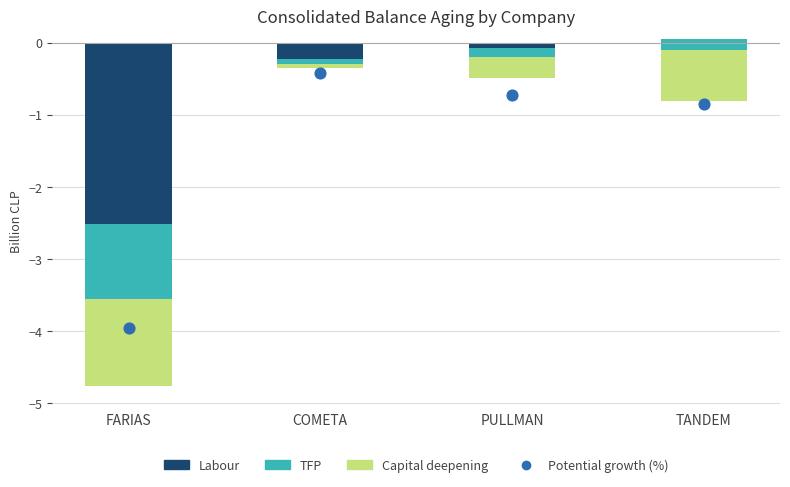

At which category is the sum across all series the highest?

COMETA